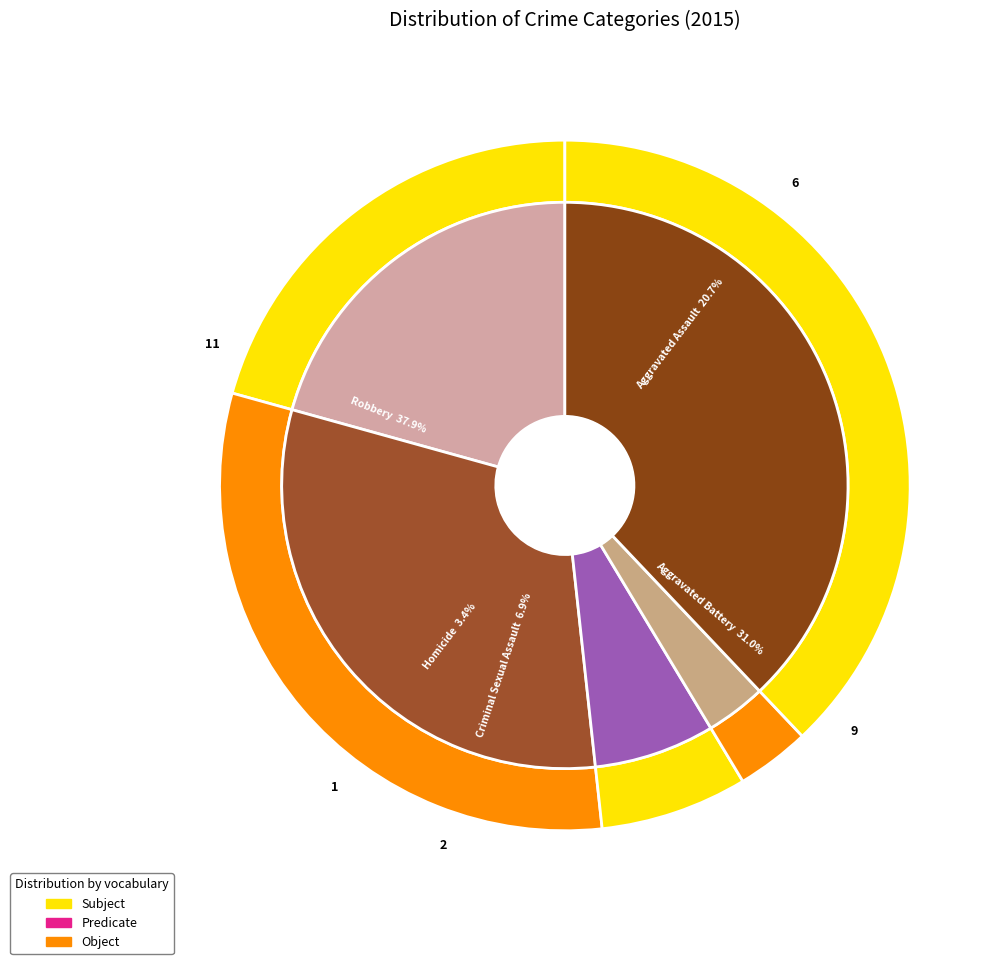

Rank the categories by value from highest to lowest.

Robbery, Aggravated Battery, Aggravated Assault, Criminal Sexual Assault, Homicide